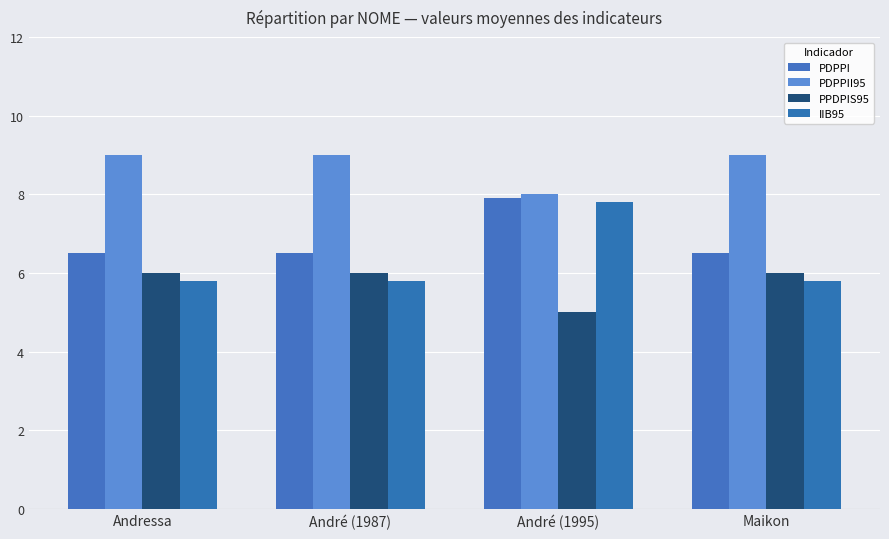

Count the IIB95 values in the range 5 to 7.

3